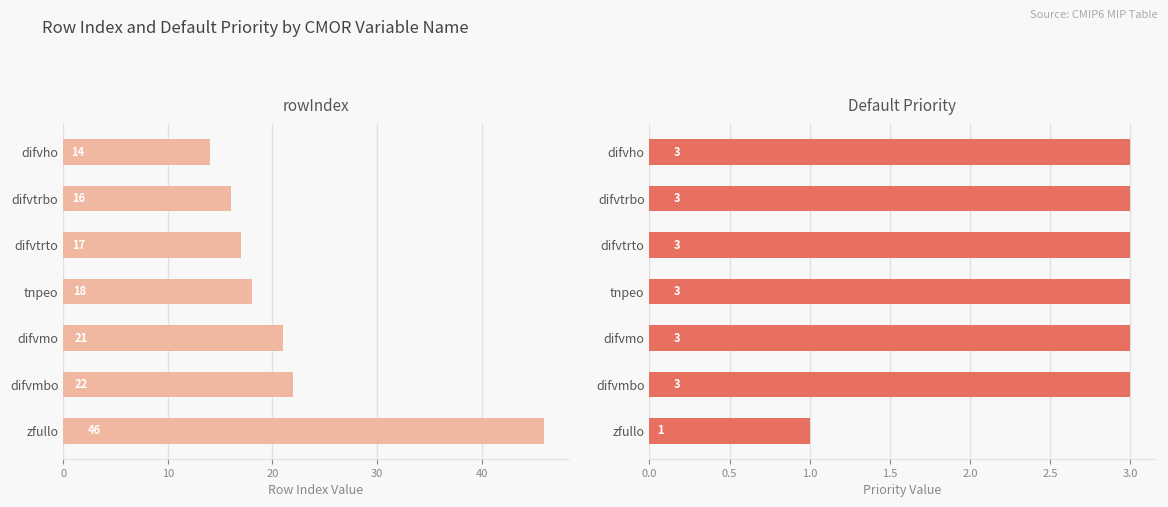

What is the greatest value displayed?

46